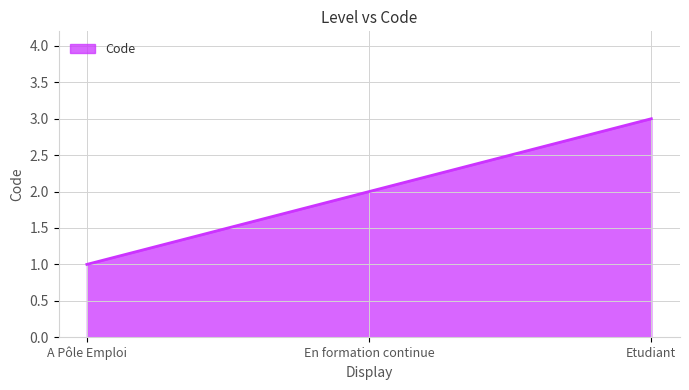

What position from the left is Etudiant?

3